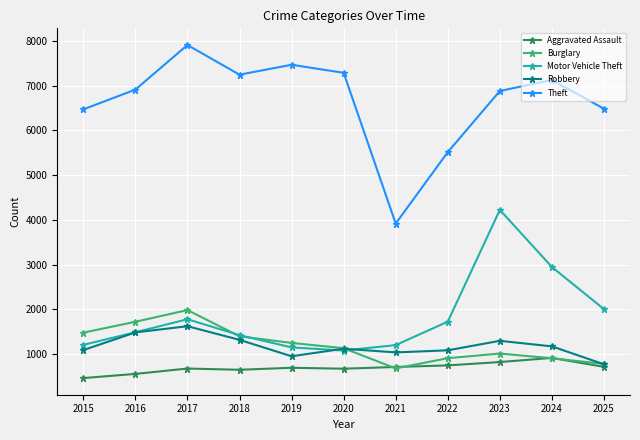

What is the lowest value of the Robbery series?

773